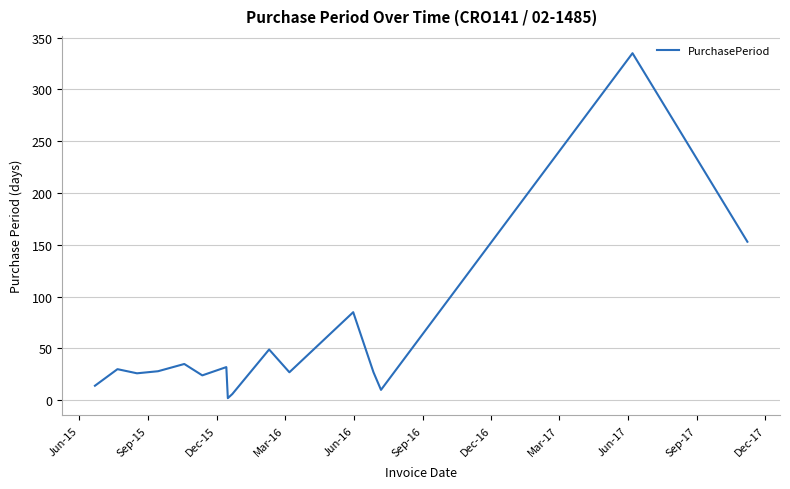

What is the greatest value displayed?

335